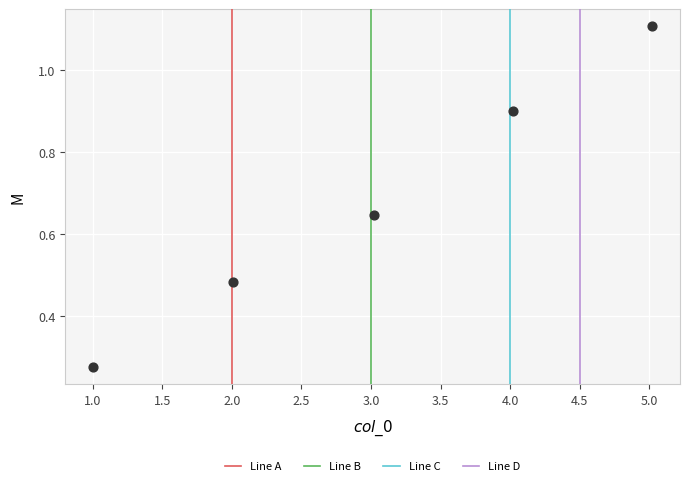

What is the range of X values (max minus min)?

4.0